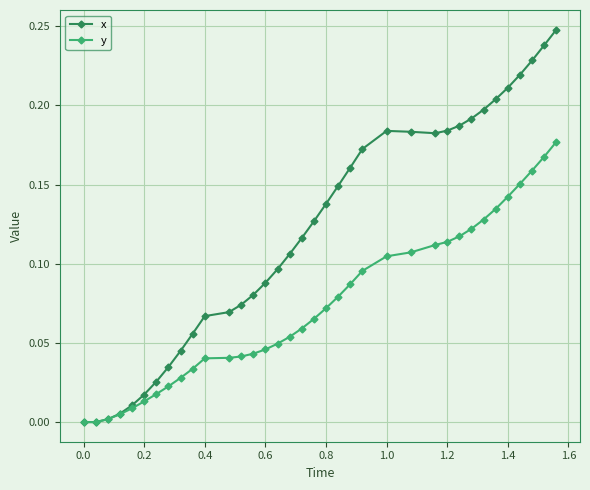

What is the sum of all x values?

4.3